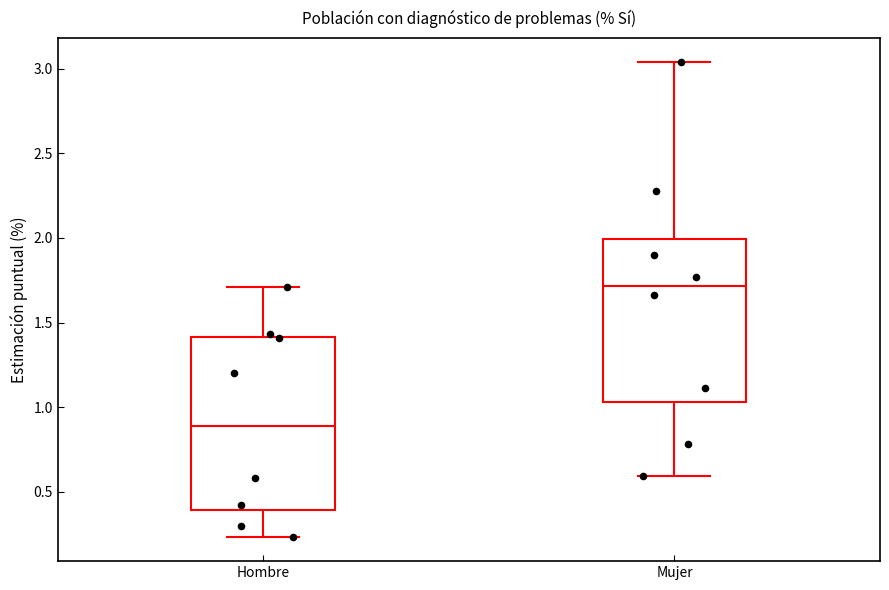

Reading left to right, read every box against the y-axis: the position of its median line, the range the box covers, and the ends of its whiskers. The values are not printed on the chart, so give them approximately, as read against the axis.

Hombre: median 0.90, box 0.40 to 1.40, whiskers 0.25 to 1.70
Mujer: median 1.70, box 1.05 to 2.00, whiskers 0.60 to 3.05